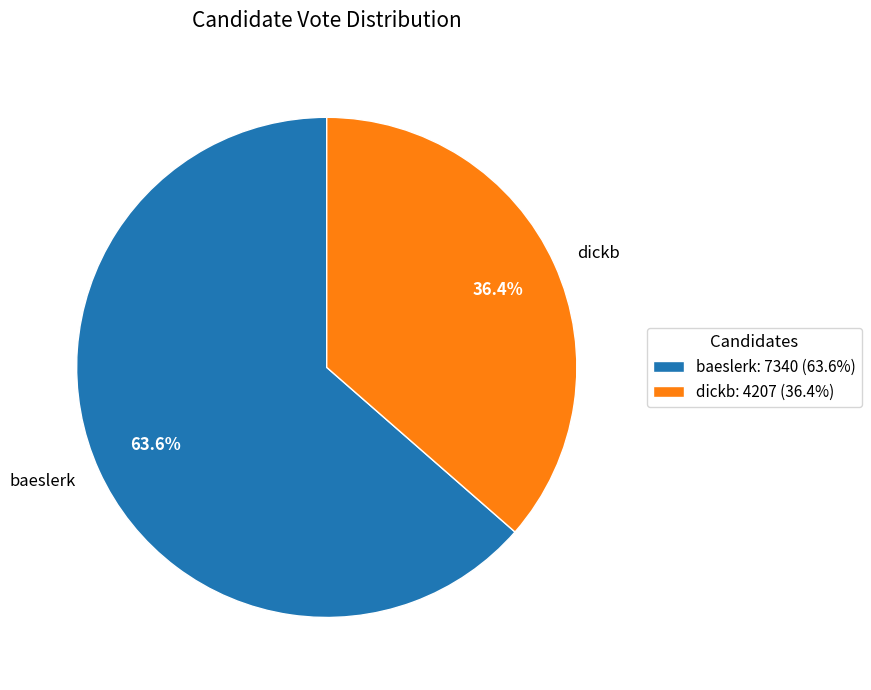

To the nearest percent, what is the difference between the dickb and baeslerk slice percentages?

27%